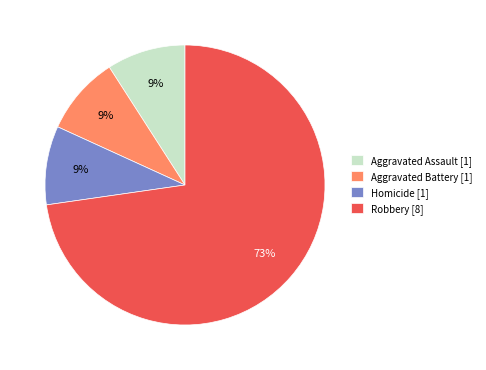

To the nearest percent, what is the difference between the largest and smallest slice percentages?

64%